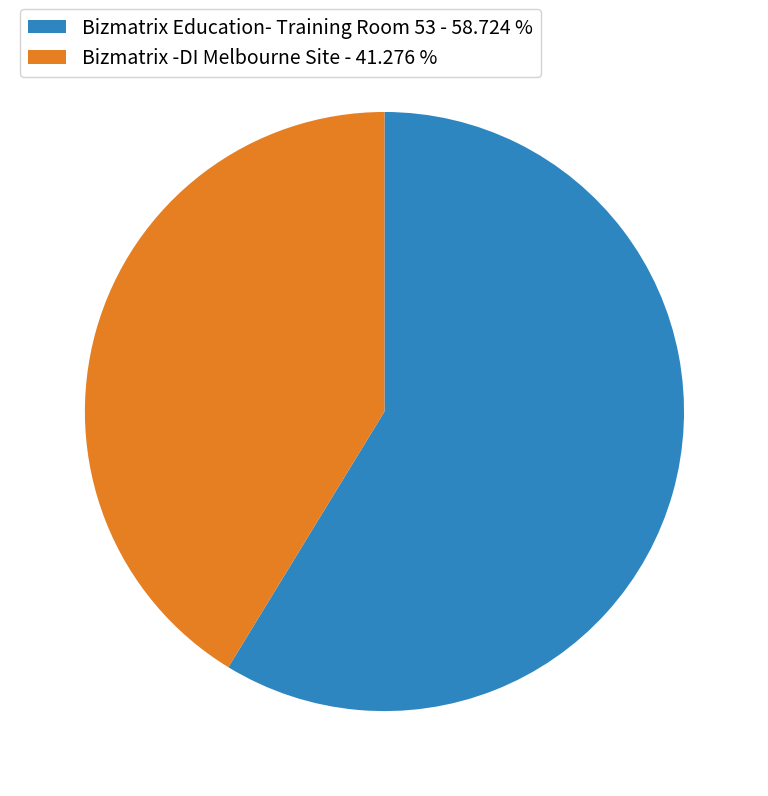

What is the majority slice?

Bizmatrix Education- Training Room 53